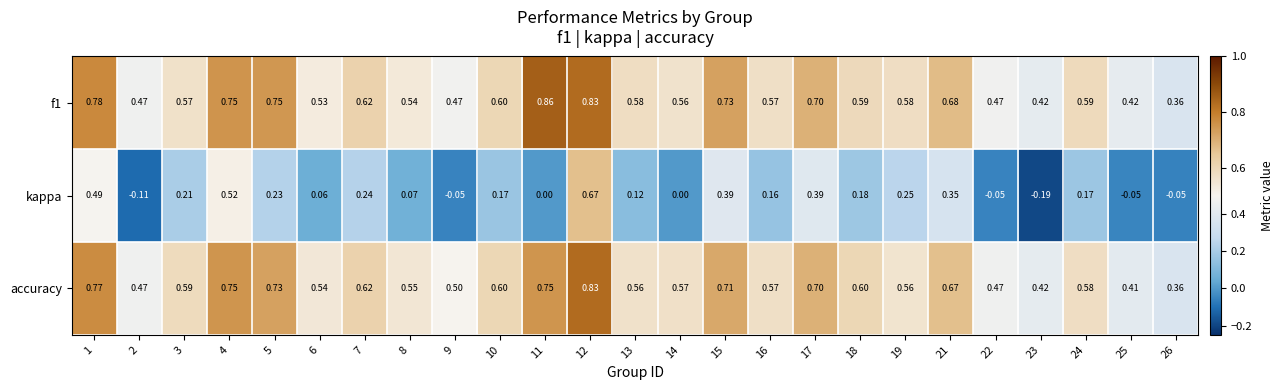

Between 13 and 23, which series saw the biggest shift?

kappa